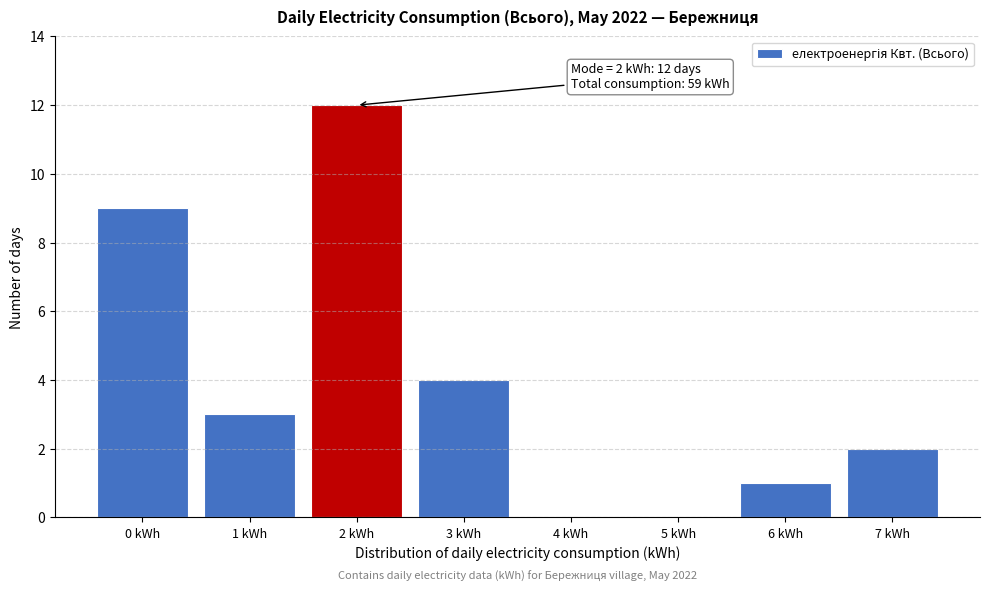

Over which range of the x-axis is the bar tallest?

1.5 to 2.5